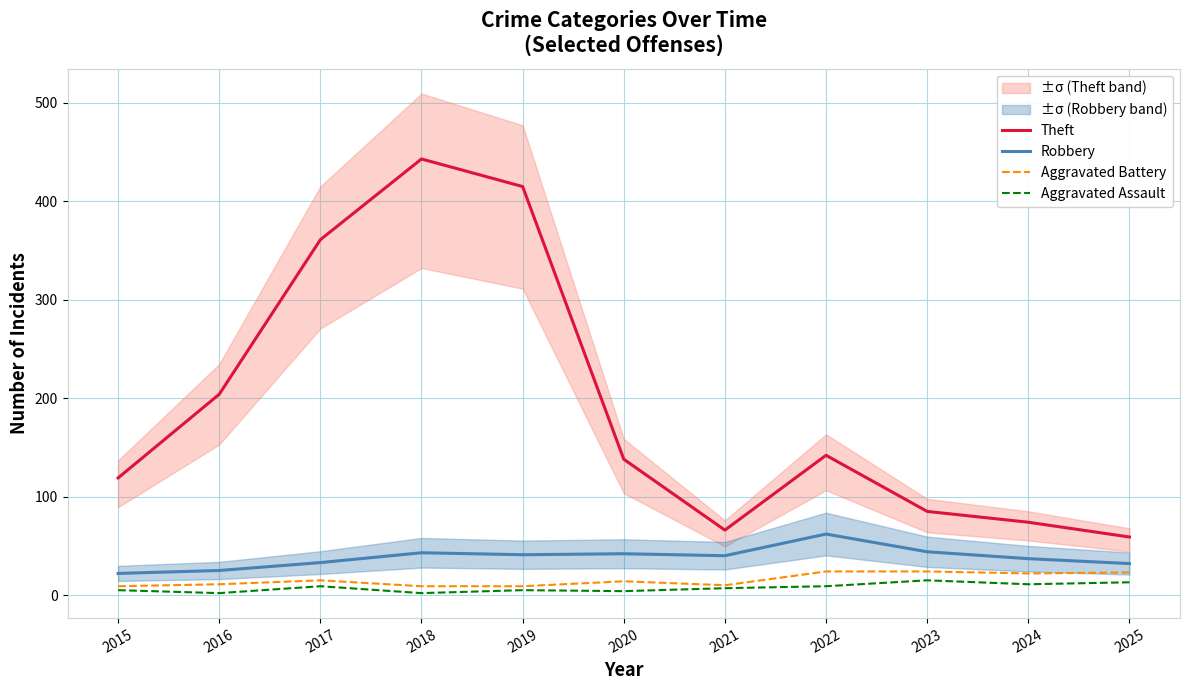

True or false: Theft and Aggravated Assault intersect in this chart.

False